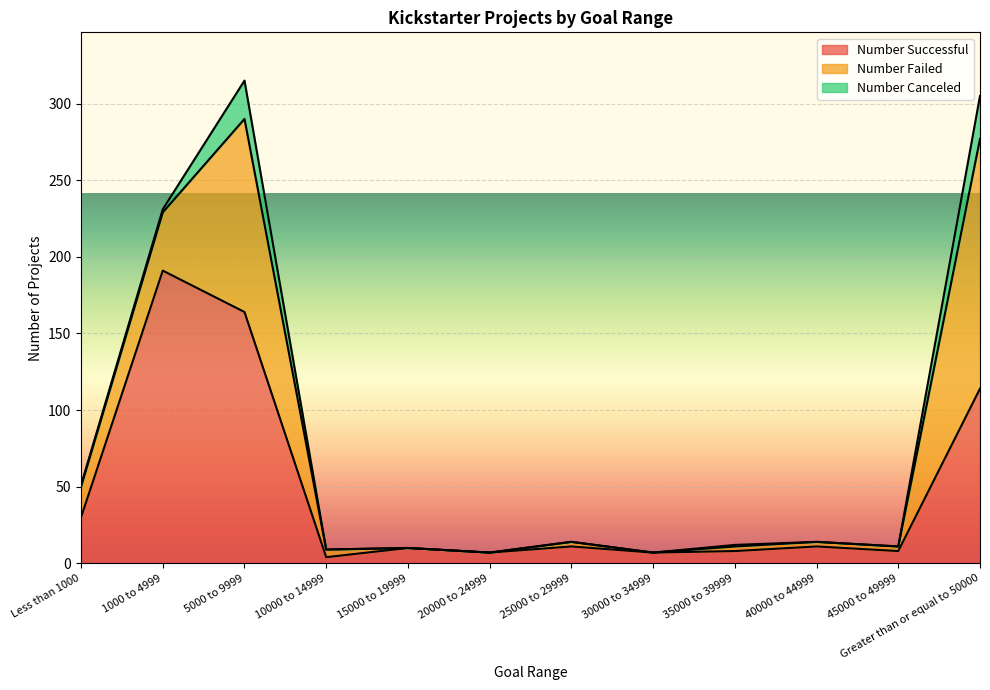

How many data points in Number Canceled are above 0?

5